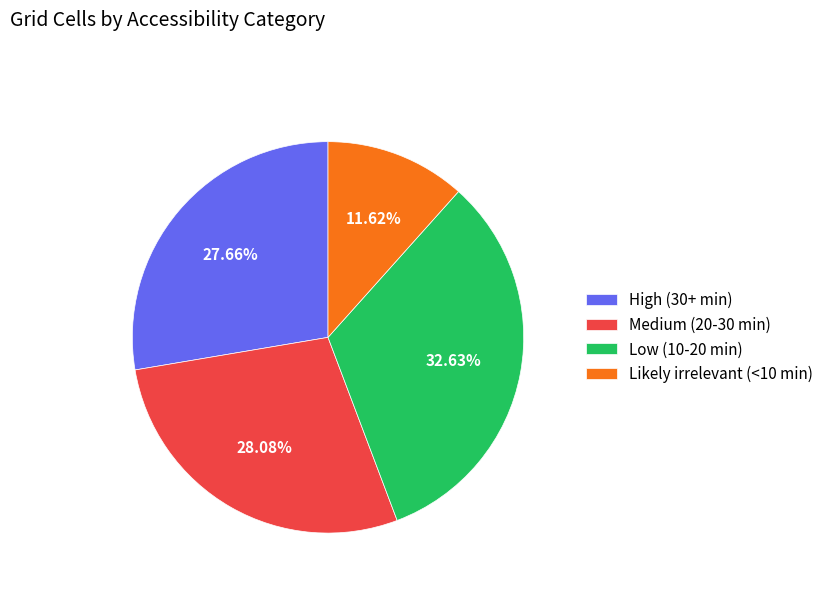

Which slice is the largest?

Low (10-20 min)